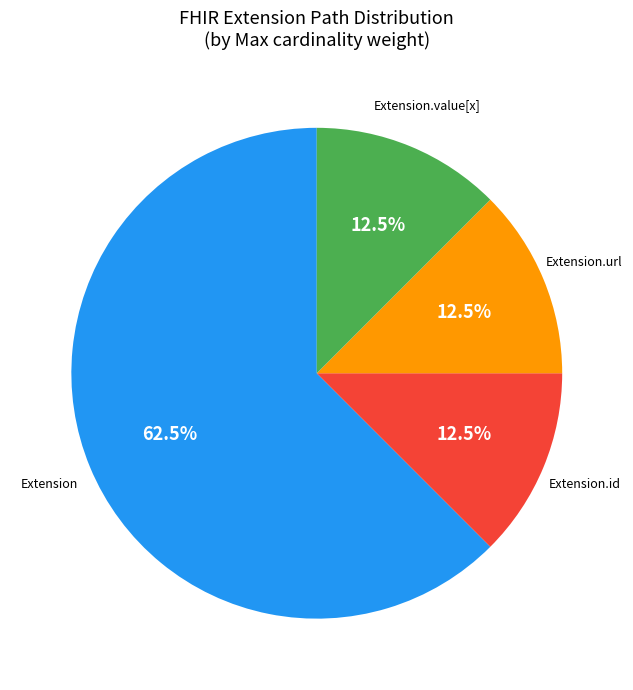

Does any single category account for the majority?

Yes